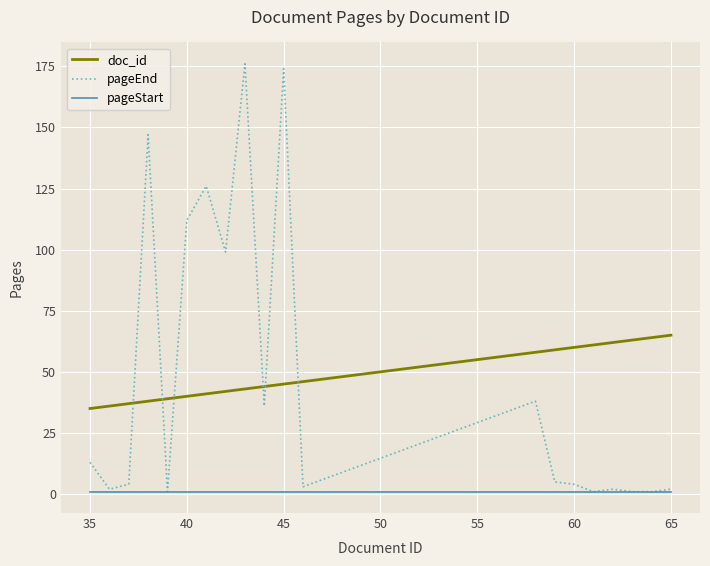

What is the minimum value shown in the chart?

1